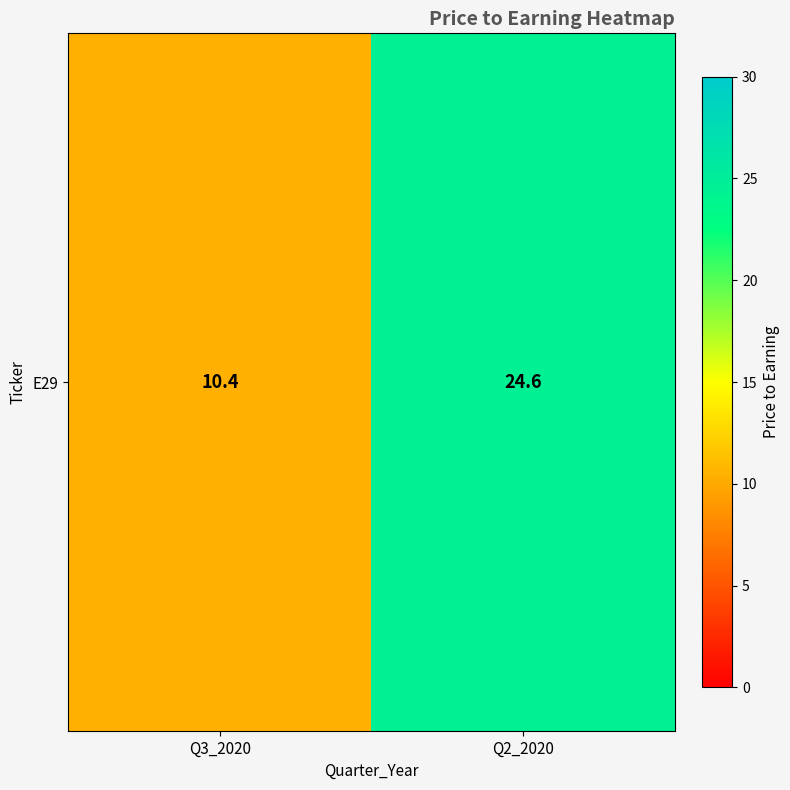

Which has a higher value, Q2_2020 or Q3_2020?

Q2_2020